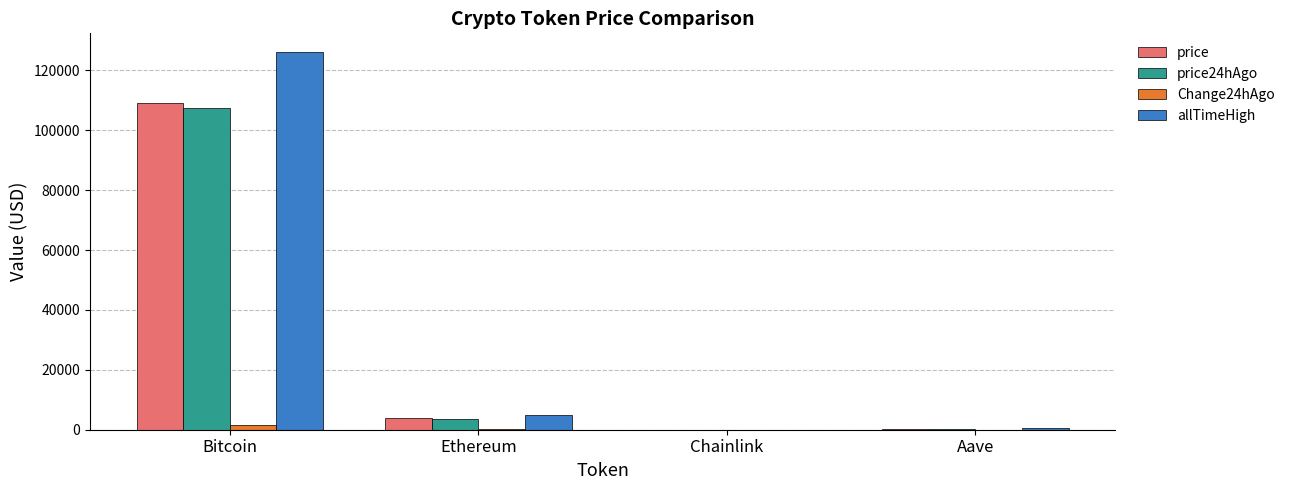

Where is allTimeHigh nearest to the value 63066?

Ethereum